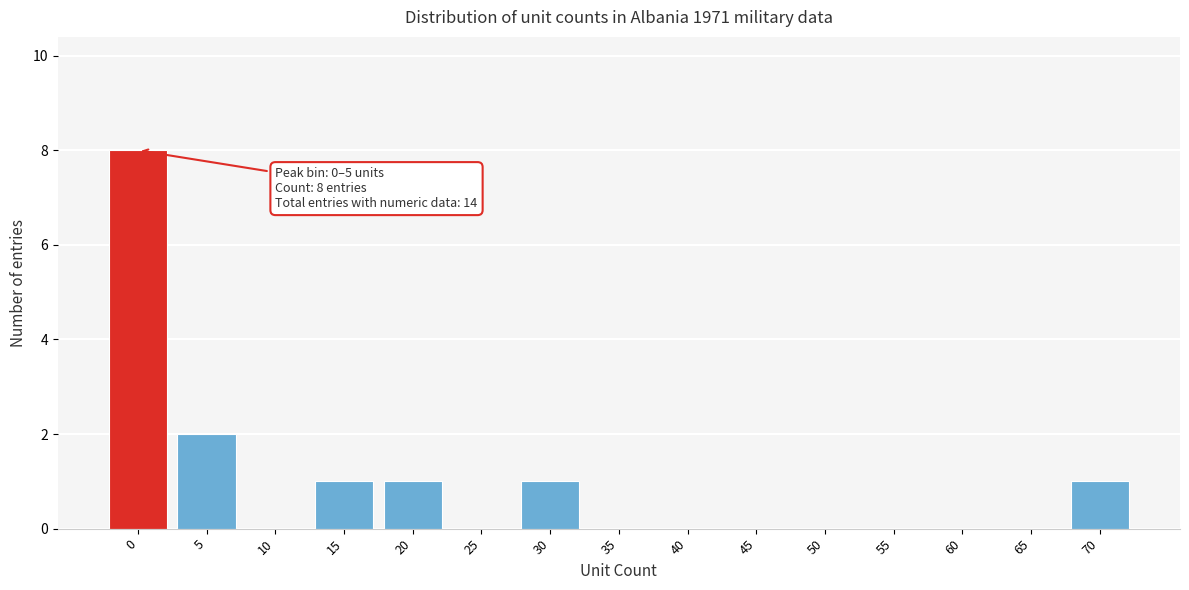

Reading left to right, transcribe all the data shown in this chart.

0=8	5=2	10=0	15=1	20=1	25=0	30=1	35=0	40=0	45=0	50=0	55=0	60=0	65=0	70=1